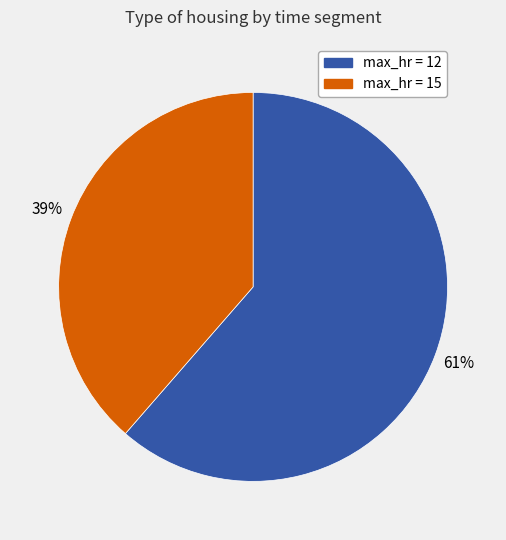

To the nearest percent, what is the average slice percentage?

50%